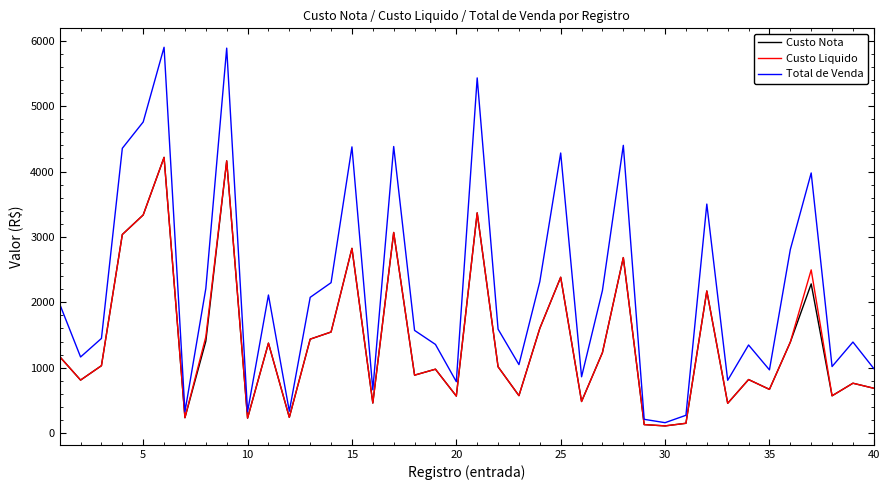

How many lines are shown in the chart?

3